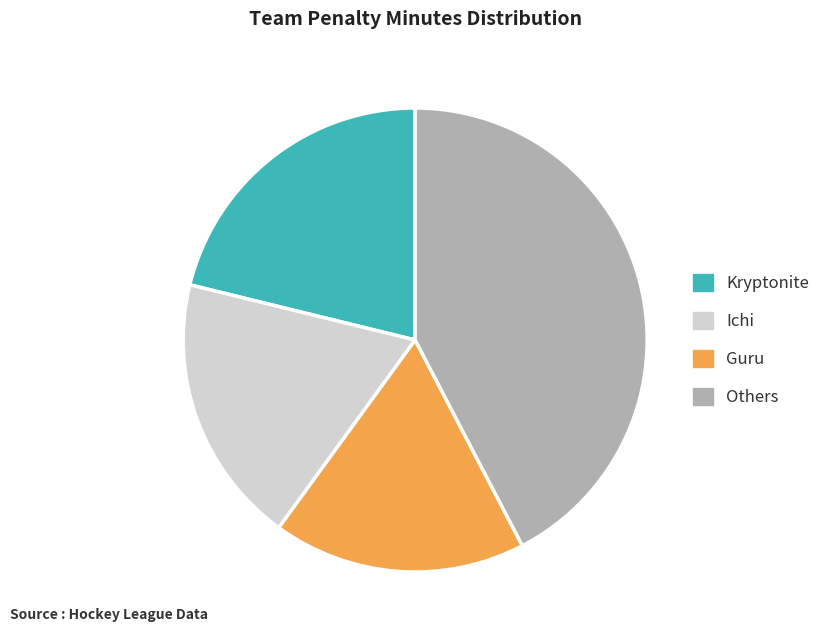

Which has a higher value, Ichi or Others?

Others